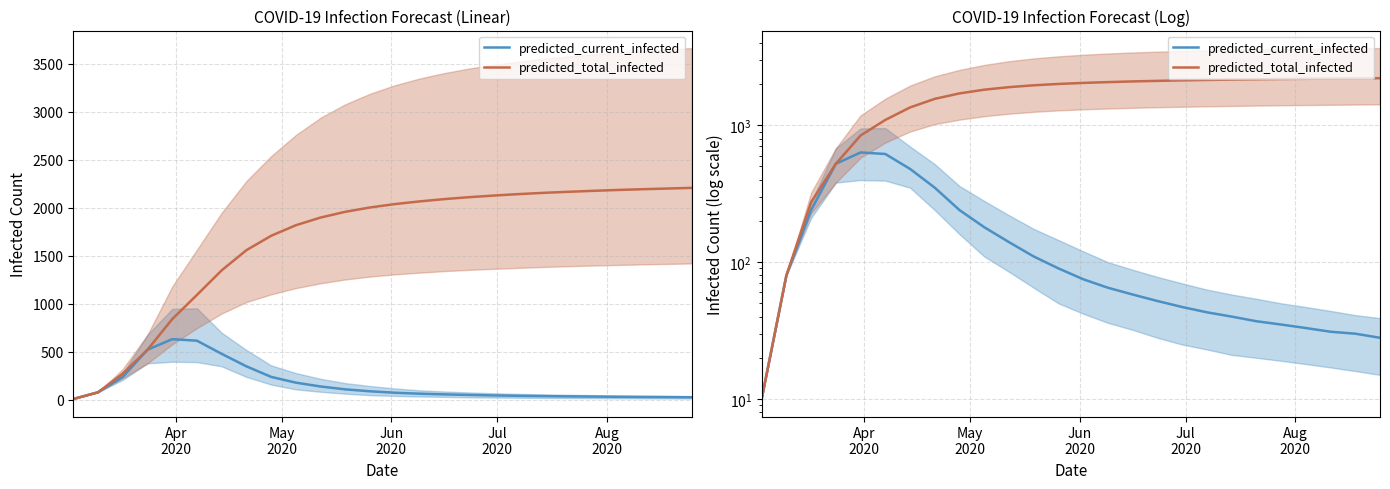

What is the highest value of the predicted_current_infected series?

633